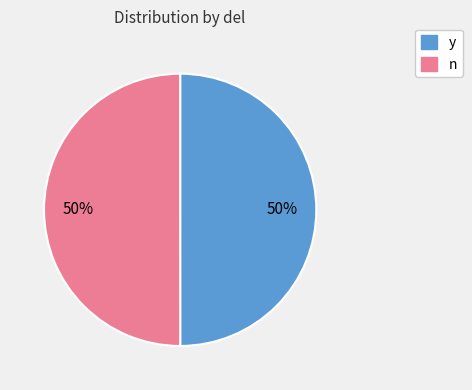

Is it true that y is 57% of the pie?

False